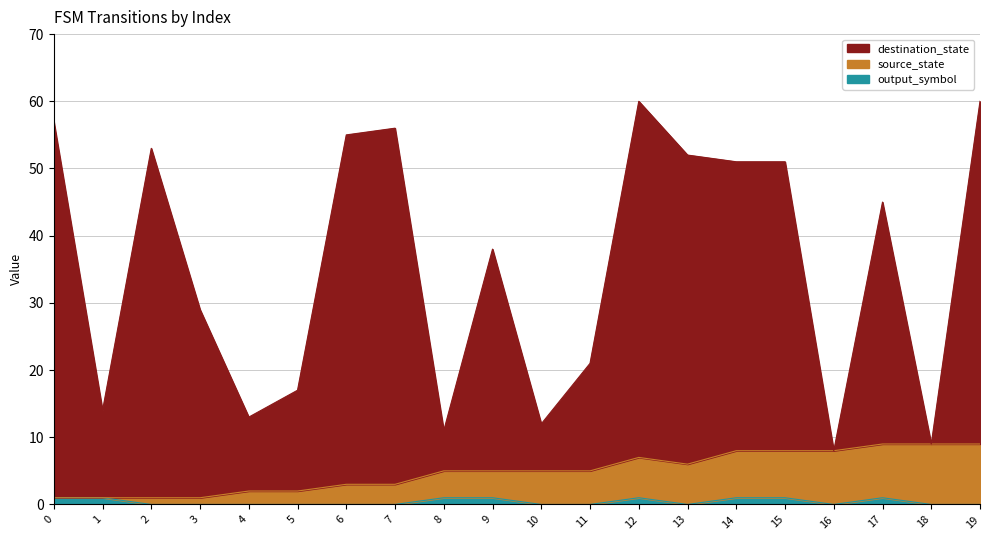

How many data points does each series have?

20